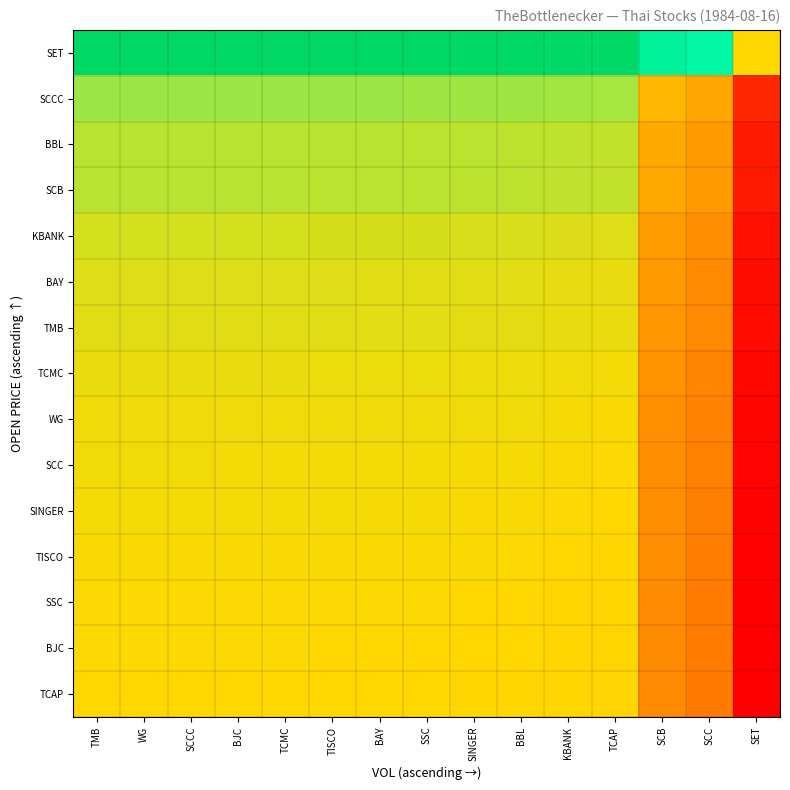

What is the total value across all series at KBANK?

1.6